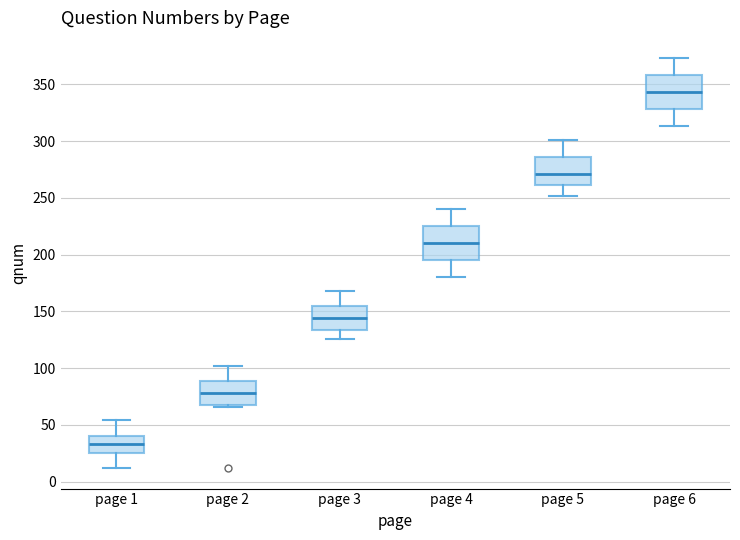

Reading left to right, read every box against the y-axis: the position of its median line, the range the box covers, and the ends of its whiskers. The values are not printed on the chart, so give them approximately, as read against the axis.

page 1: median 35, box 25 to 40, whiskers 10 to 55
page 2: median 80, box 70 to 90, whiskers 65 to 100
page 3: median 145, box 135 to 155, whiskers 125 to 170
page 4: median 210, box 195 to 225, whiskers 180 to 240
page 5: median 270, box 260 to 285, whiskers 250 to 300
page 6: median 345, box 330 to 360, whiskers 315 to 375